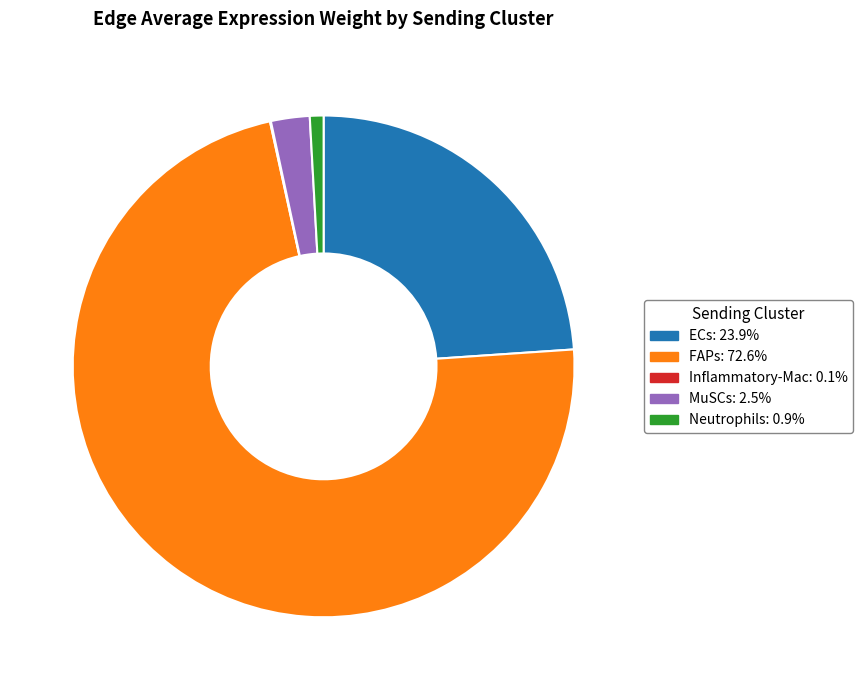

Is ECs the majority of the pie?

No